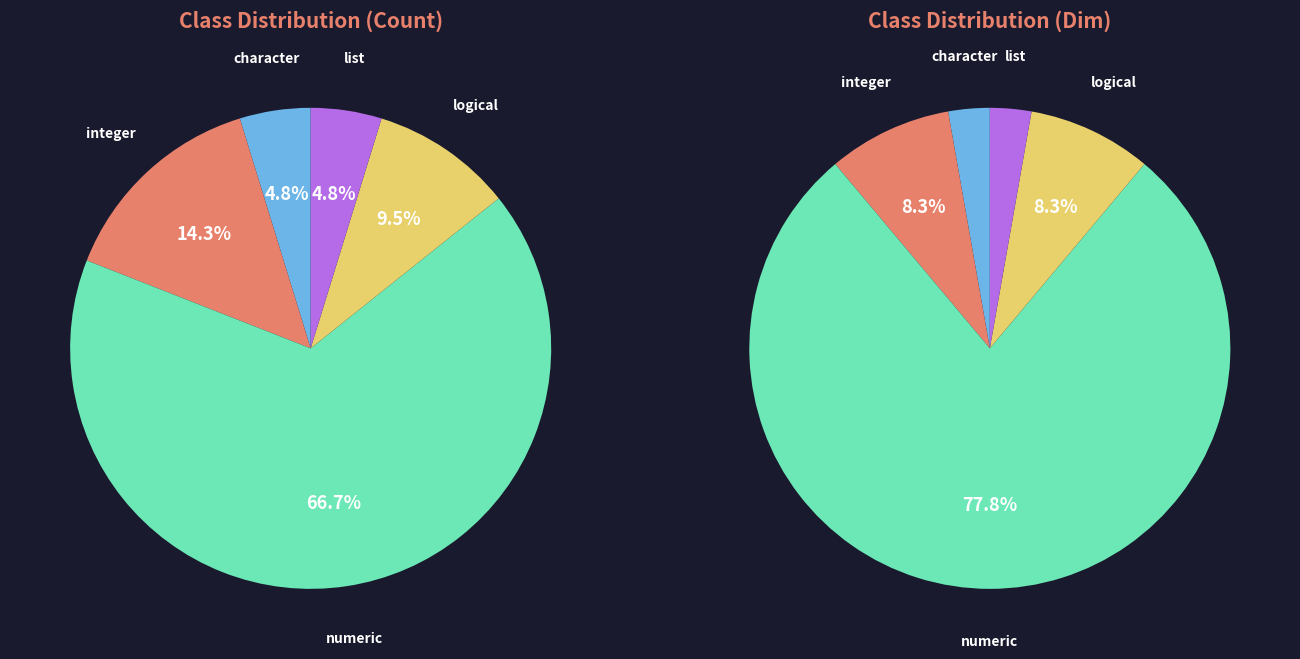

Which category has the smallest portion of the pie?

character